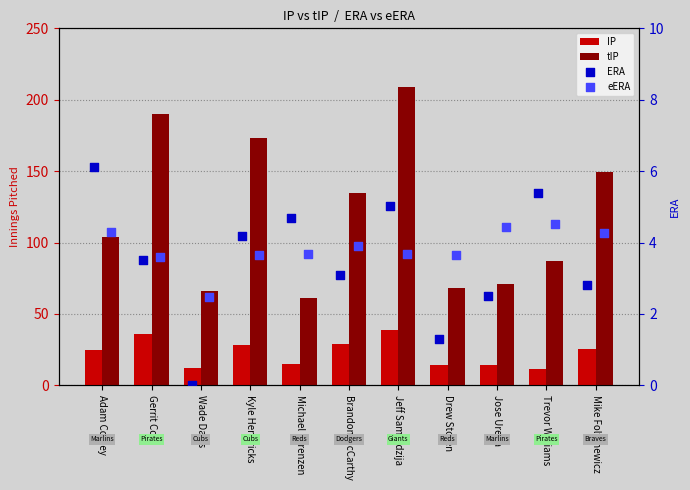

What is the total value across all series at Drew Storen?

87.0